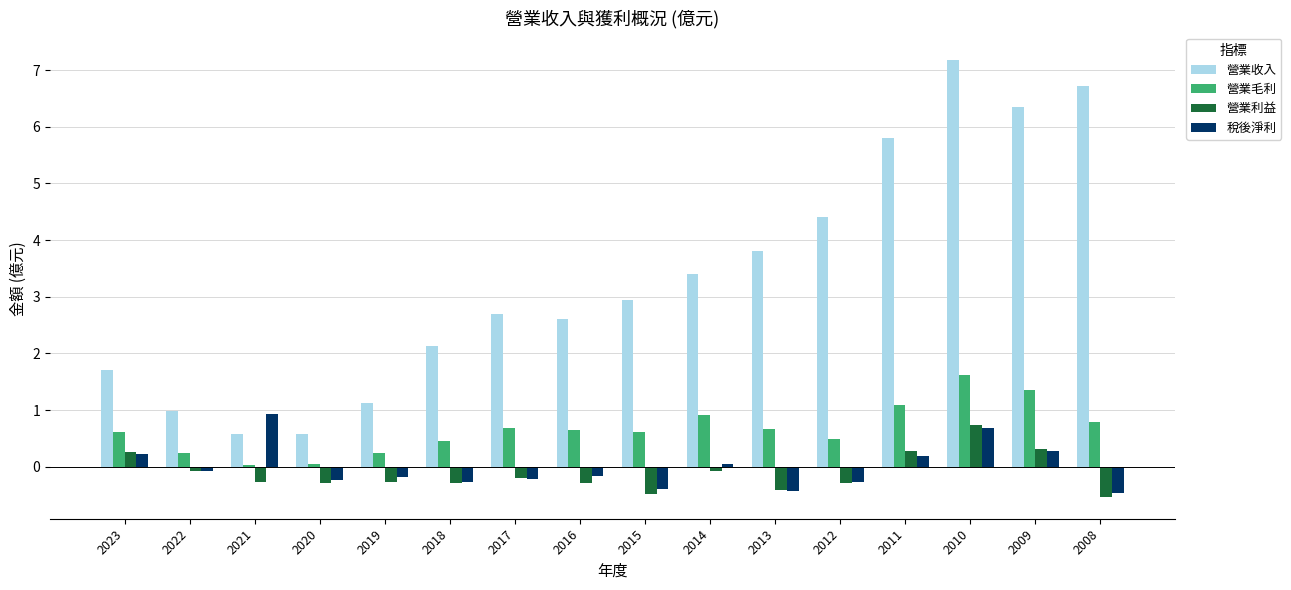

What is the difference between the maximum and minimum values in the 營業利益 series?

1.3